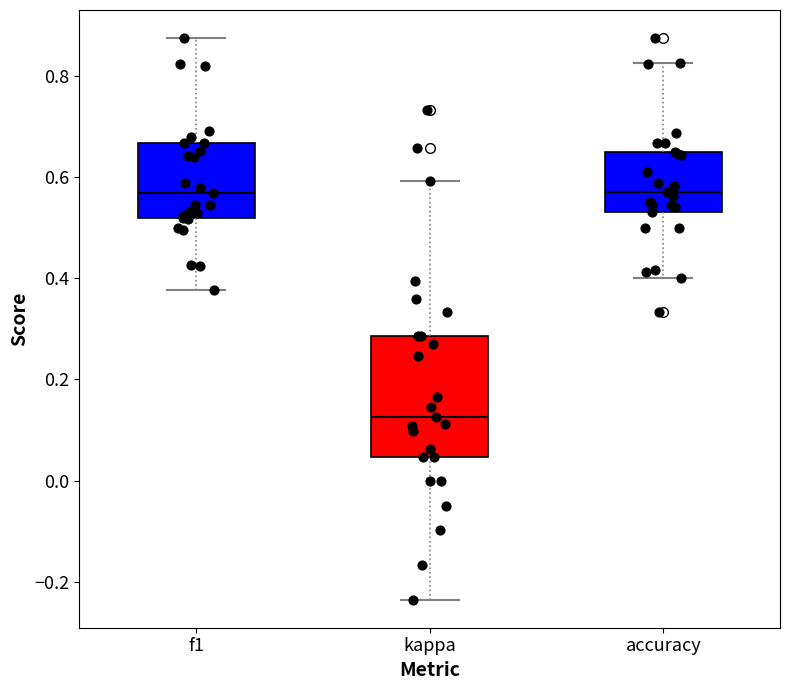

Reading left to right, transcribe this box plot: for each box, give where its median line is, the range the box spans, and where its two whiskers end, as read against the y-axis. The values are not printed on the chart, so give them approximately, as read against the axis.

f1: median 0.56, box 0.52 to 0.66, whiskers 0.38 to 0.88
kappa: median 0.12, box 0.04 to 0.28, whiskers -0.24 to 0.60
accuracy: median 0.58, box 0.54 to 0.66, whiskers 0.40 to 0.82